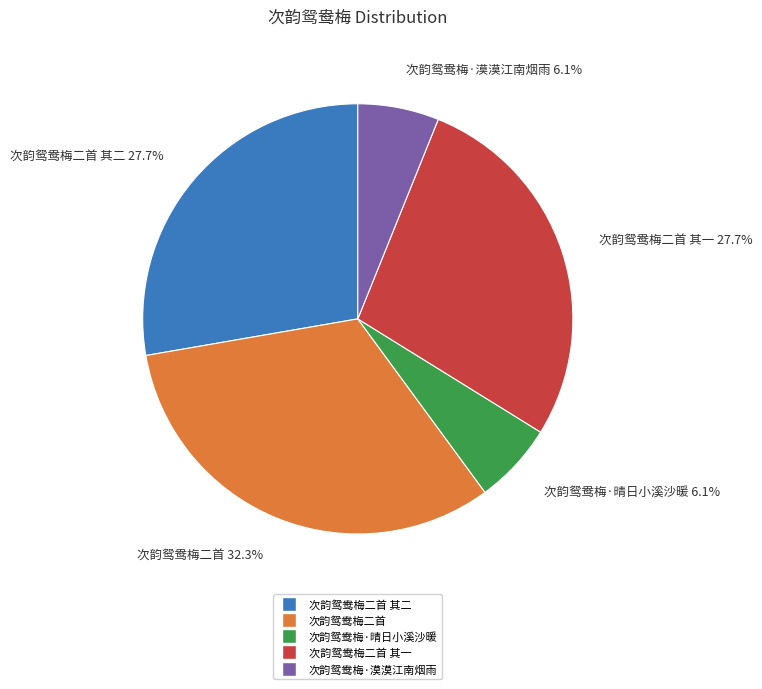

To the nearest percent, what is the difference between the 次韵鸳鸯梅·晴日小溪沙暖 and 次韵鸳鸯梅二首 slice percentages?

26%